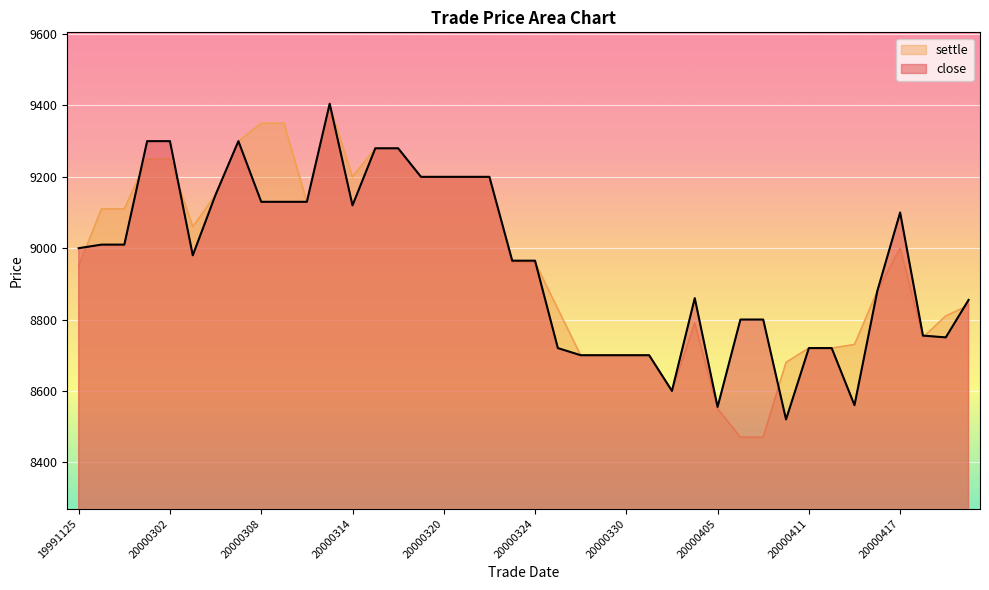

How many values in the settle series exceed 8960?

19